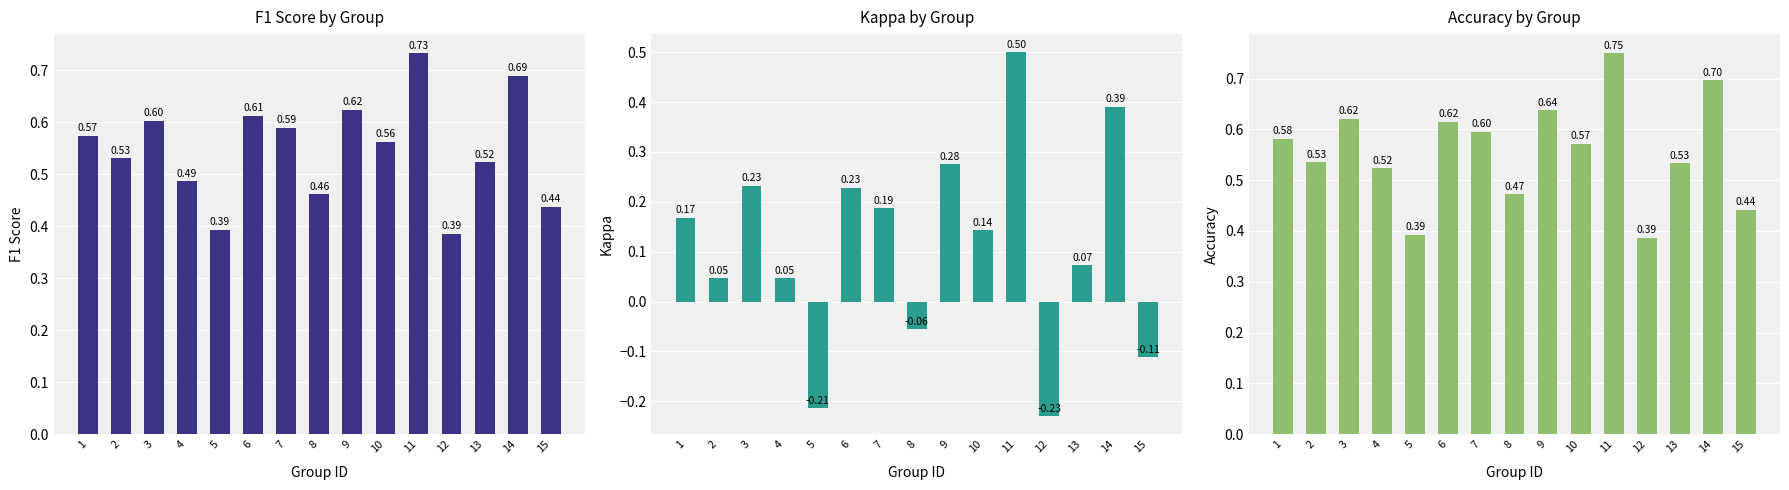

Reading left to right, list all the values displayed in this chart.

f1: 1=0.6	2=0.5	3=0.6	4=0.5	5=0.4	6=0.6	7=0.6	8=0.5	9=0.6	10=0.6	11=0.7	12=0.4	13=0.5	14=0.7	15=0.4
kappa: 1=0.2	2=0.0	3=0.2	4=0.0	5=-0.2	6=0.2	7=0.2	8=-0.1	9=0.3	10=0.1	11=0.5	12=-0.2	13=0.1	14=0.4	15=-0.1
accuracy: 1=0.6	2=0.5	3=0.6	4=0.5	5=0.4	6=0.6	7=0.6	8=0.5	9=0.6	10=0.6	11=0.8	12=0.4	13=0.5	14=0.7	15=0.4